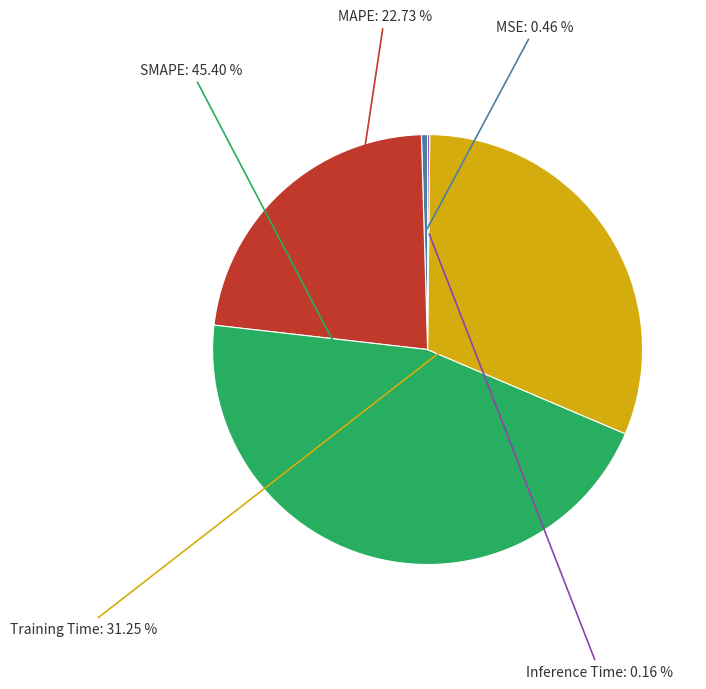

Is there any slice that represents more than half of the pie?

No